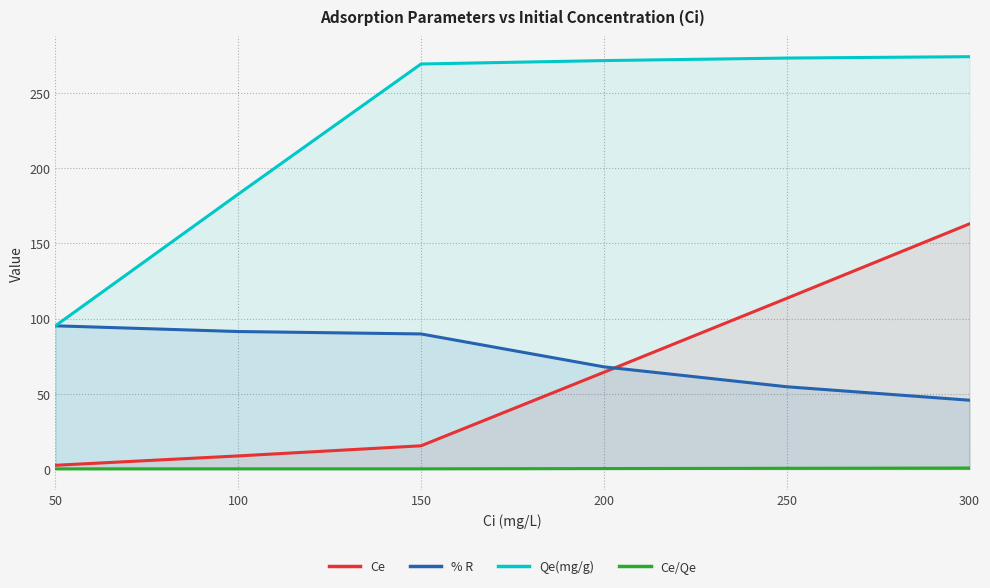

Reading left to right, transcribe all the data shown in this chart.

Ce: 50=2.4	100=8.7	150=15.4	200=64.2	250=113.4	300=162.9
% R: 50=95.2	100=91.3	150=89.7	200=67.9	250=54.6	300=45.7
Qe(mg/g): 50=95.2	100=182.7	150=269.2	200=271.5	250=273.2	300=274.1
Ce/Qe: 50=0.0	100=0.0	150=0.1	200=0.2	250=0.4	300=0.6